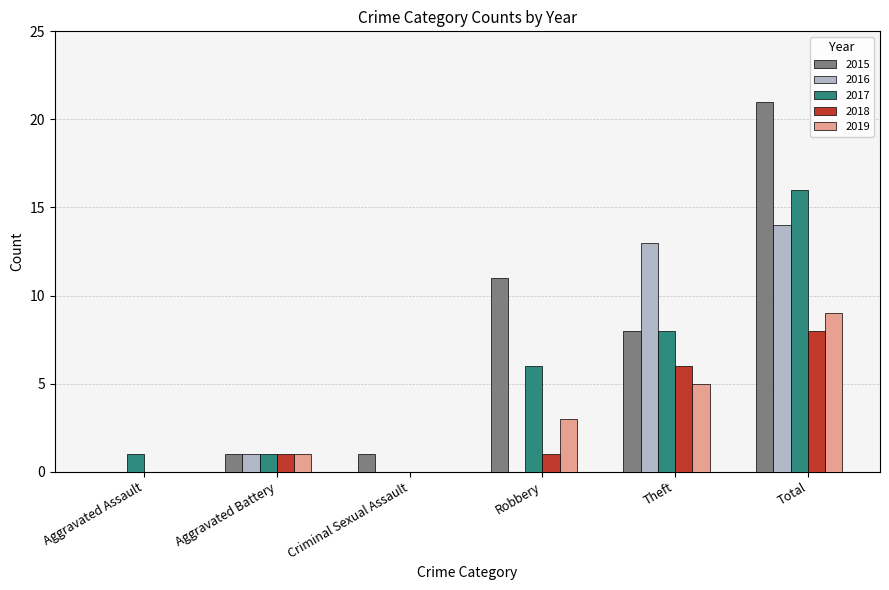

Reading right to left, transcribe all the data shown in this chart.

2015: Total=21	Theft=8	Robbery=11	Criminal Sexual Assault=1	Aggravated Battery=1	Aggravated Assault=0
2016: Total=14	Theft=13	Robbery=0	Criminal Sexual Assault=0	Aggravated Battery=1	Aggravated Assault=0
2017: Total=16	Theft=8	Robbery=6	Criminal Sexual Assault=0	Aggravated Battery=1	Aggravated Assault=1
2018: Total=8	Theft=6	Robbery=1	Criminal Sexual Assault=0	Aggravated Battery=1	Aggravated Assault=0
2019: Total=9	Theft=5	Robbery=3	Criminal Sexual Assault=0	Aggravated Battery=1	Aggravated Assault=0